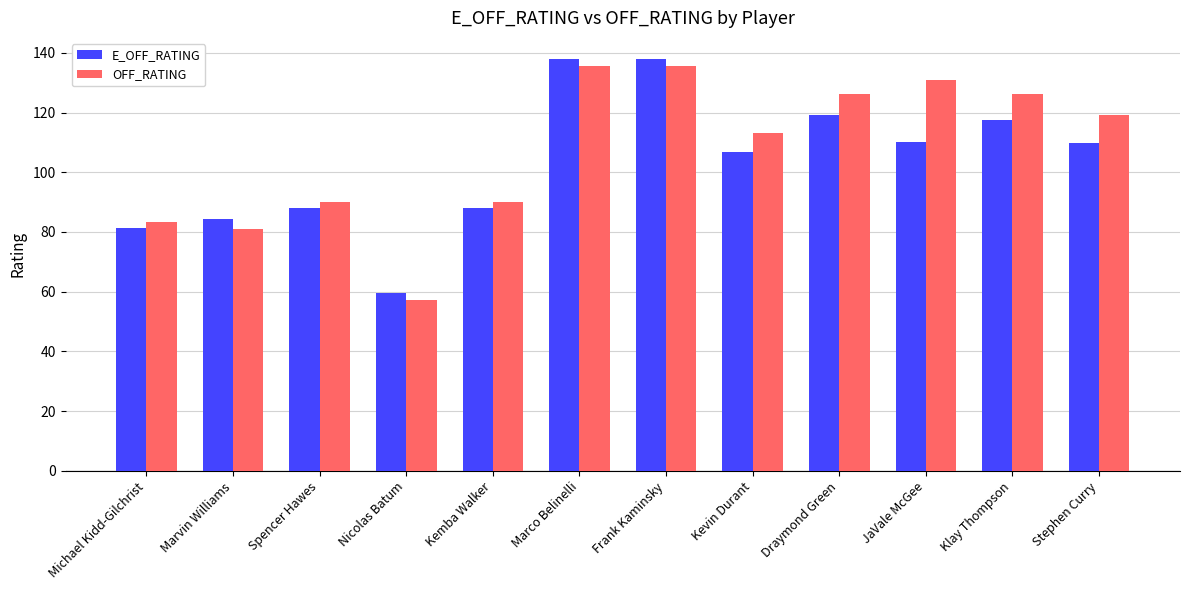

What is the label of the 8th bar from the right?

Kemba Walker